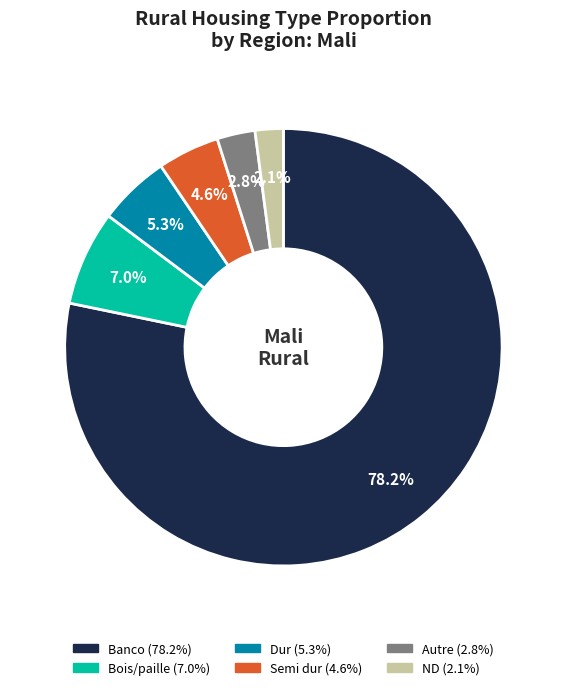

Count the number of slices in the pie.

6